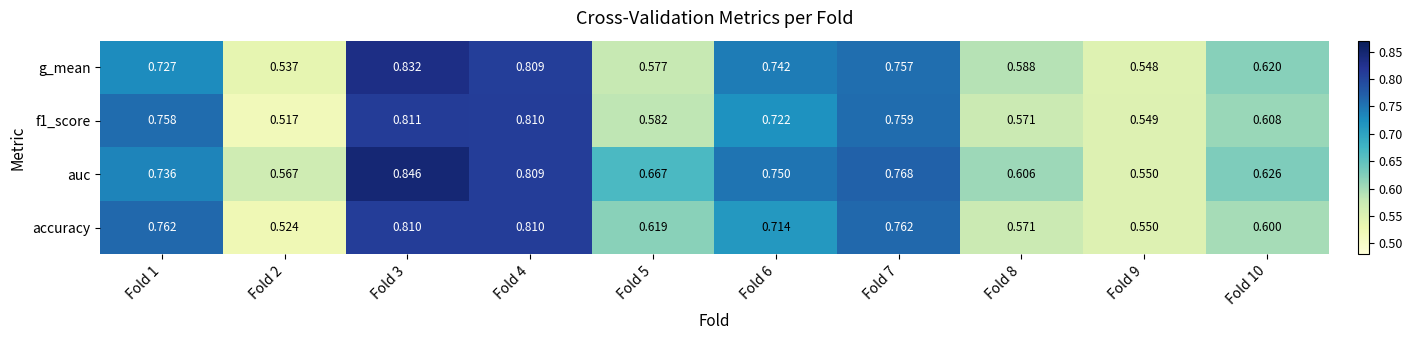

Which label corresponds to the largest value in the chart?

Fold 3